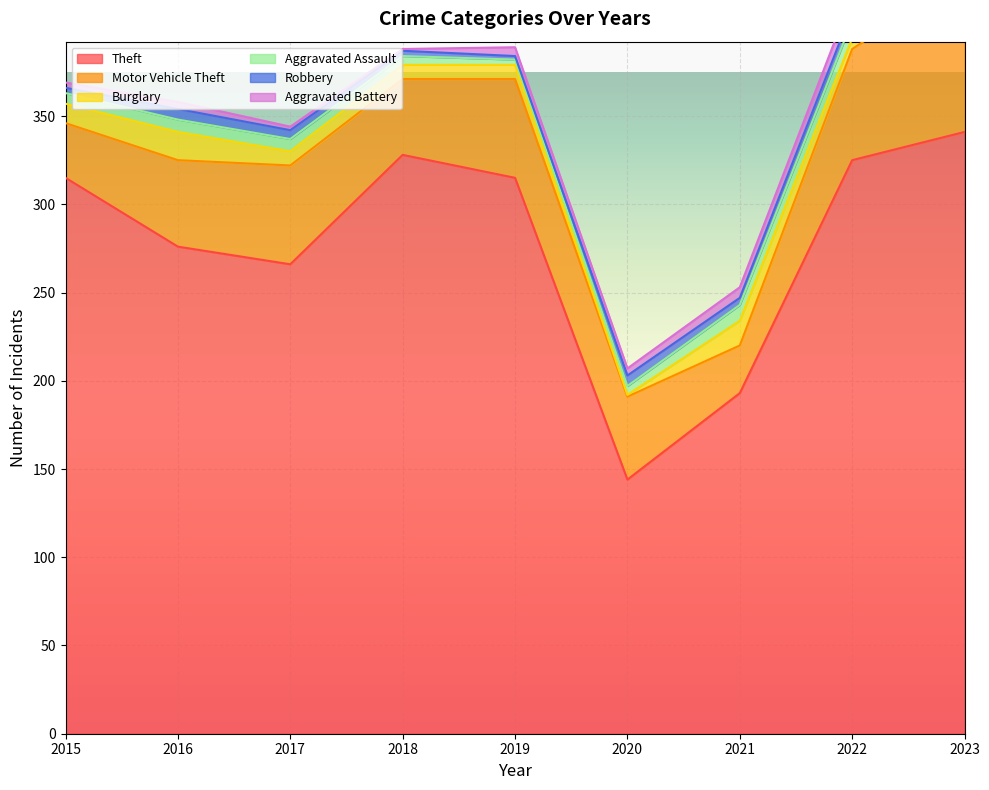

True or false: Burglary has more than 0 points higher than both neighbors.

True